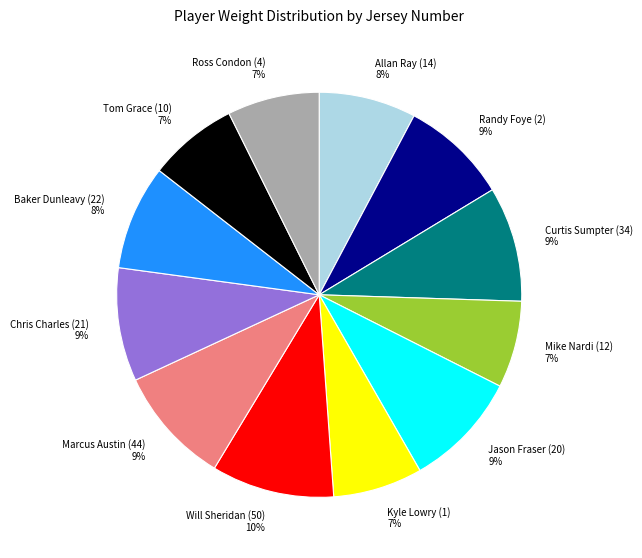

To the nearest percent, what is the difference between the Chris Charles (21) and Mike Nardi (12) slice percentages?

2%